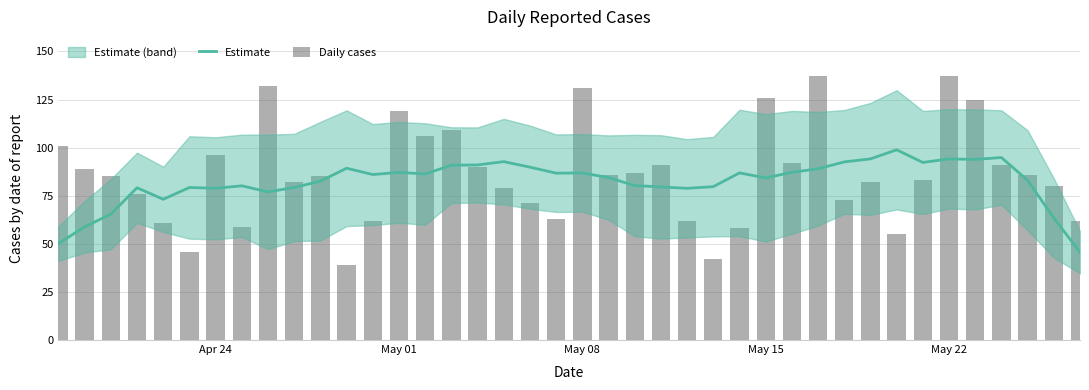

Reading left to right, what are all the values shown in this chart?

Estimate: 50.1	58.9	65.4	79.1	73.1	79.3	78.9	80.1	77.0	79.3	82.6	89.3	86.0	87.1	86.3	90.9	91.0	92.7	89.9	86.7	86.9	84.4	80.3	79.6	78.9	79.7	86.9	84.3	87.1	89.0	92.6	94.1	98.9	92.3	94.1	93.9	94.9	83.0	63.4	45.6
Daily cases: 101.0	89.0	85.0	76.0	61.0	46.0	96.0	59.0	132.0	82.0	85.0	39.0	62.0	119.0	106.0	109.0	90.0	79.0	71.0	63.0	131.0	86.0	87.0	91.0	62.0	42.0	58.0	126.0	92.0	137.0	73.0	82.0	55.0	83.0	137.0	125.0	91.0	86.0	80.0	62.0